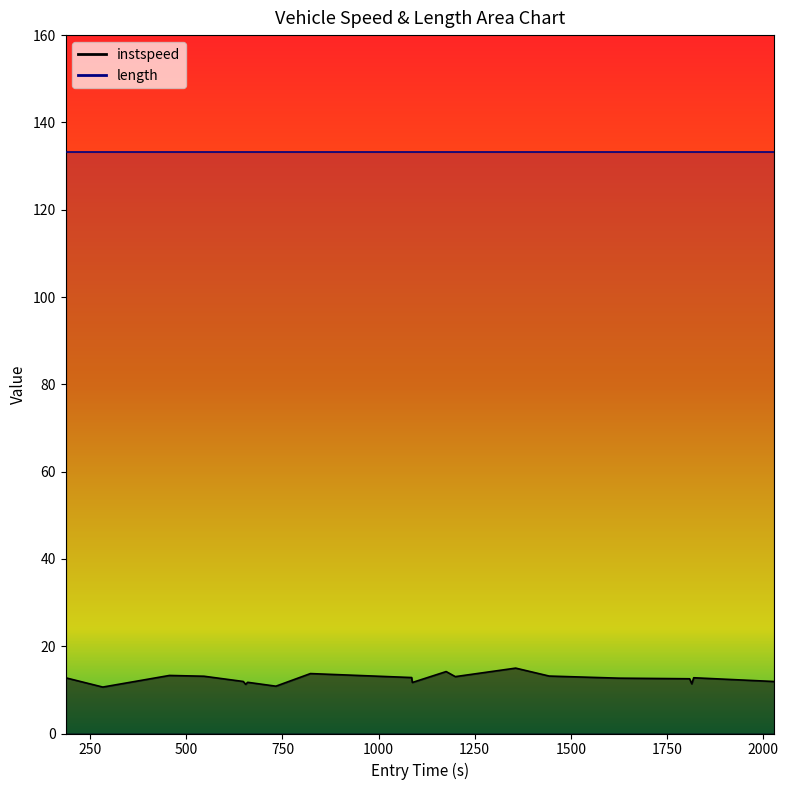

What is the average value?

12.5